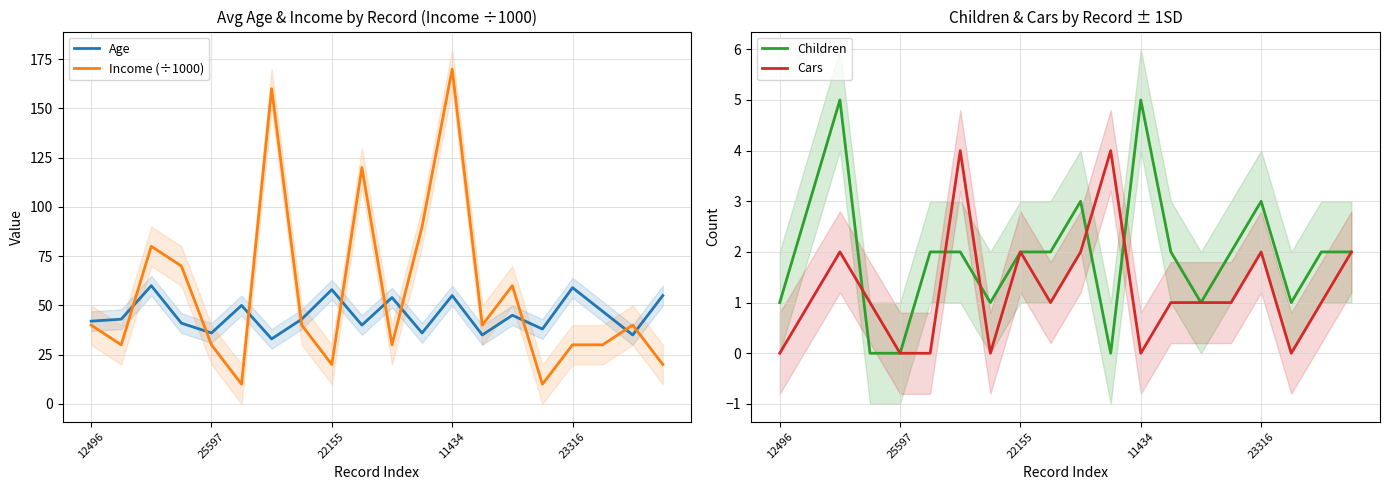

True or false: Age and Income (÷1000) cross at least once.

True